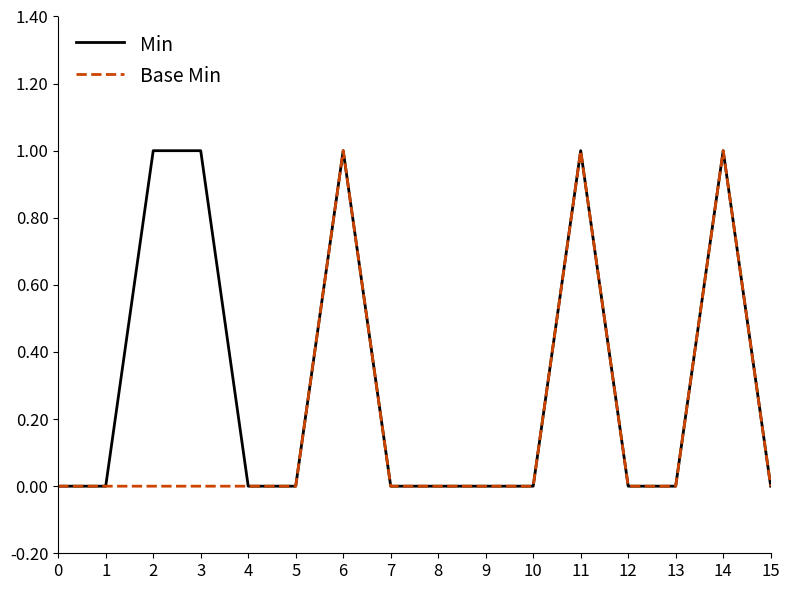

Which series has the largest total across all categories?

Min